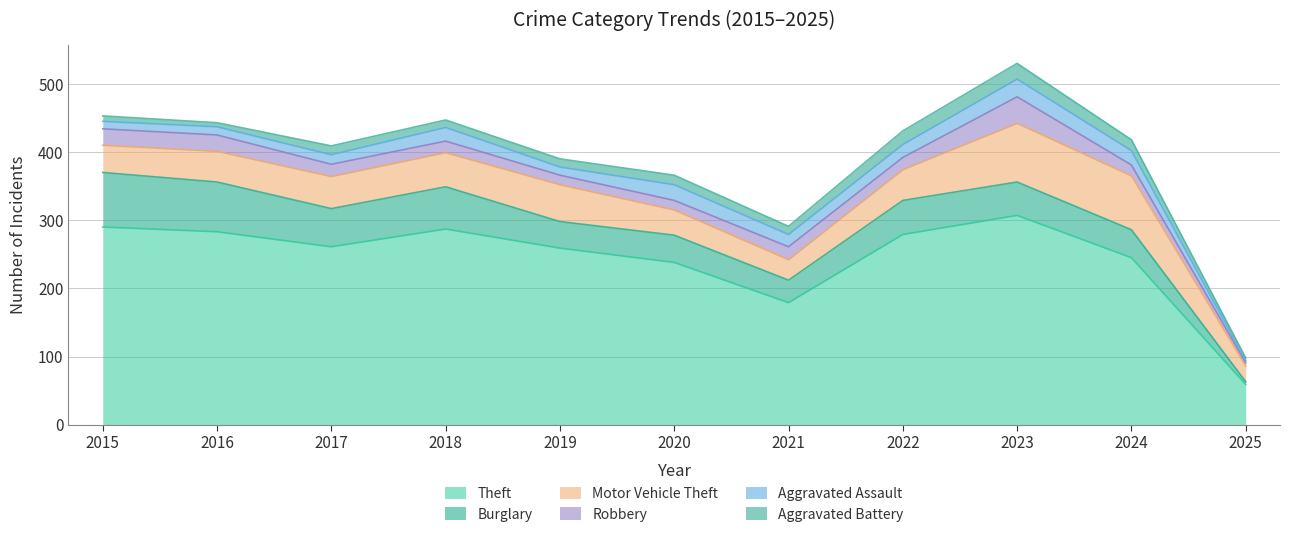

What is the lowest value of the Robbery series?

5